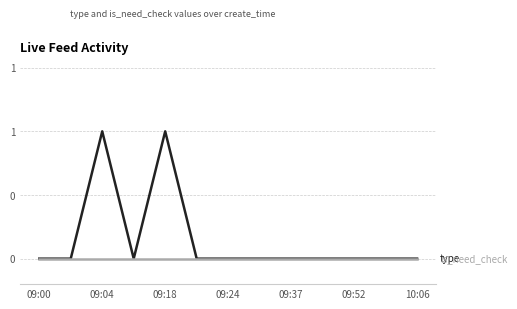

Does the chart display data point markers on the line(s)?

No